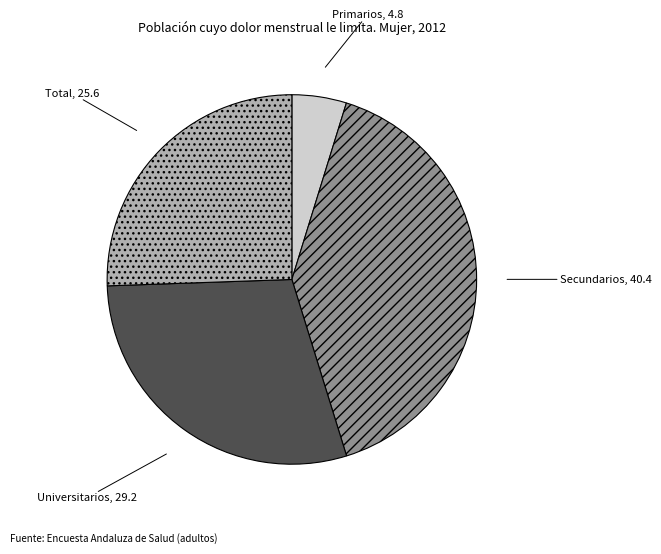

Is the sum of Secundarios and Primarios greater than half?

No